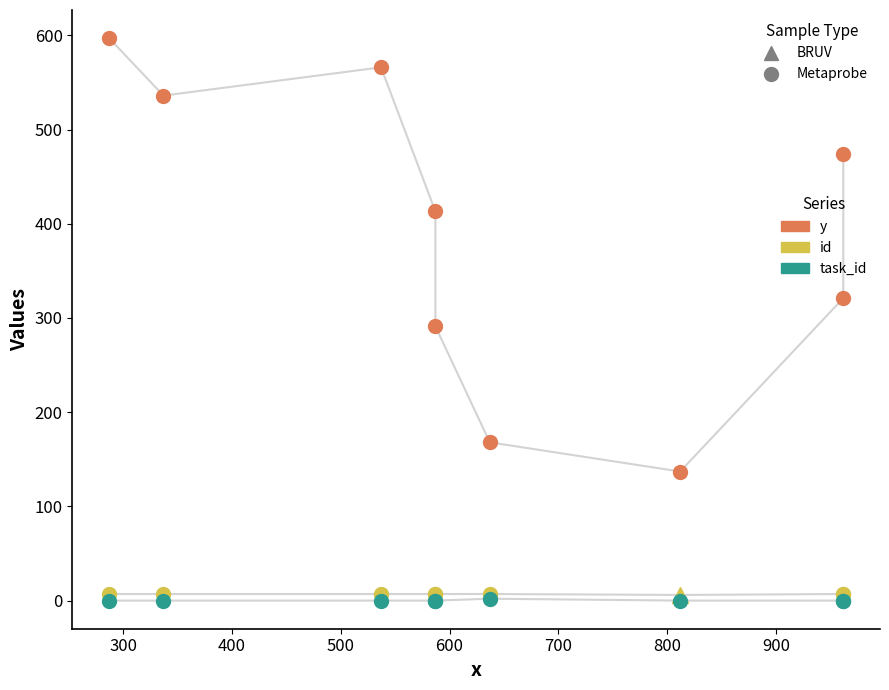

Reading left to right, list all the values displayed in this chart.

y: 287=597	337=536	537=566	587=413	587=291	637=168	812=137	962=321	962=474
id: 287=7	337=7	537=7	587=7	587=7	637=7	812=6	962=7	962=7
task_id: 287=0	337=0	537=0	587=0	587=0	637=2	812=0	962=0	962=0